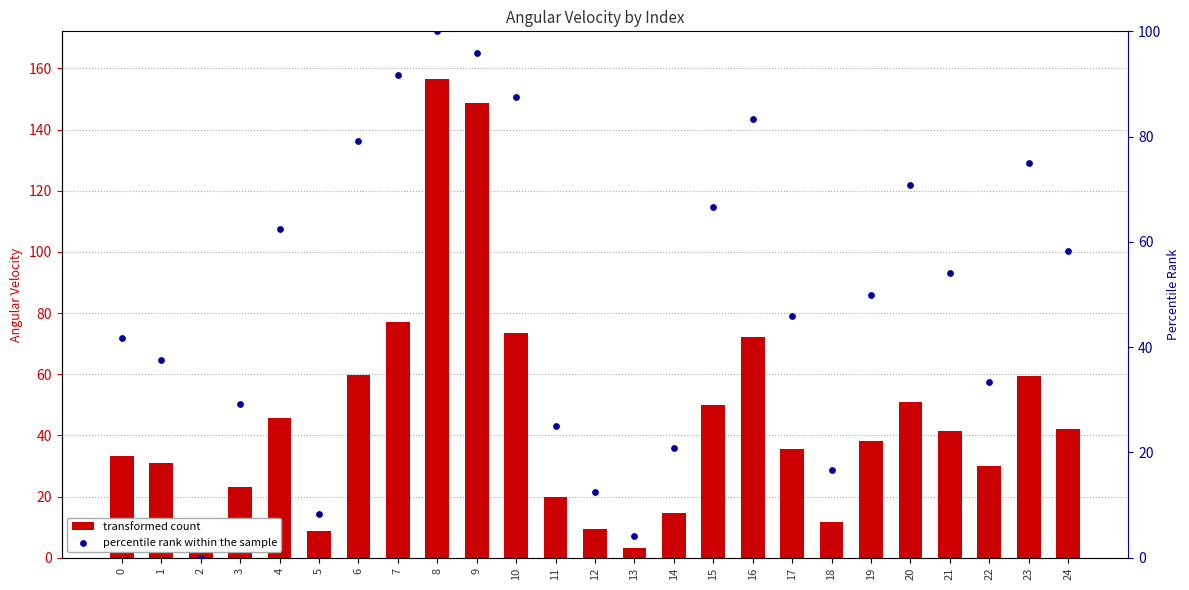

At how many categories does at least one series exceed 153?

1